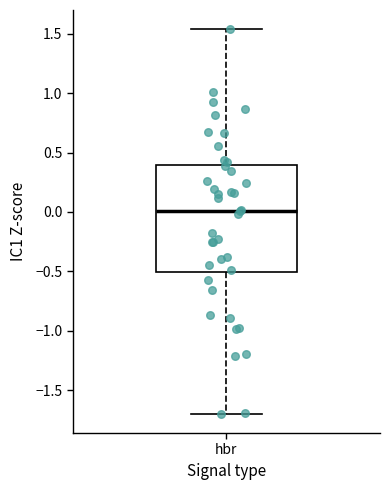

Where is the lower edge of the box for hbr on the y-axis? The values are not printed on the chart, so give them approximately, as read against the axis.

-0.50